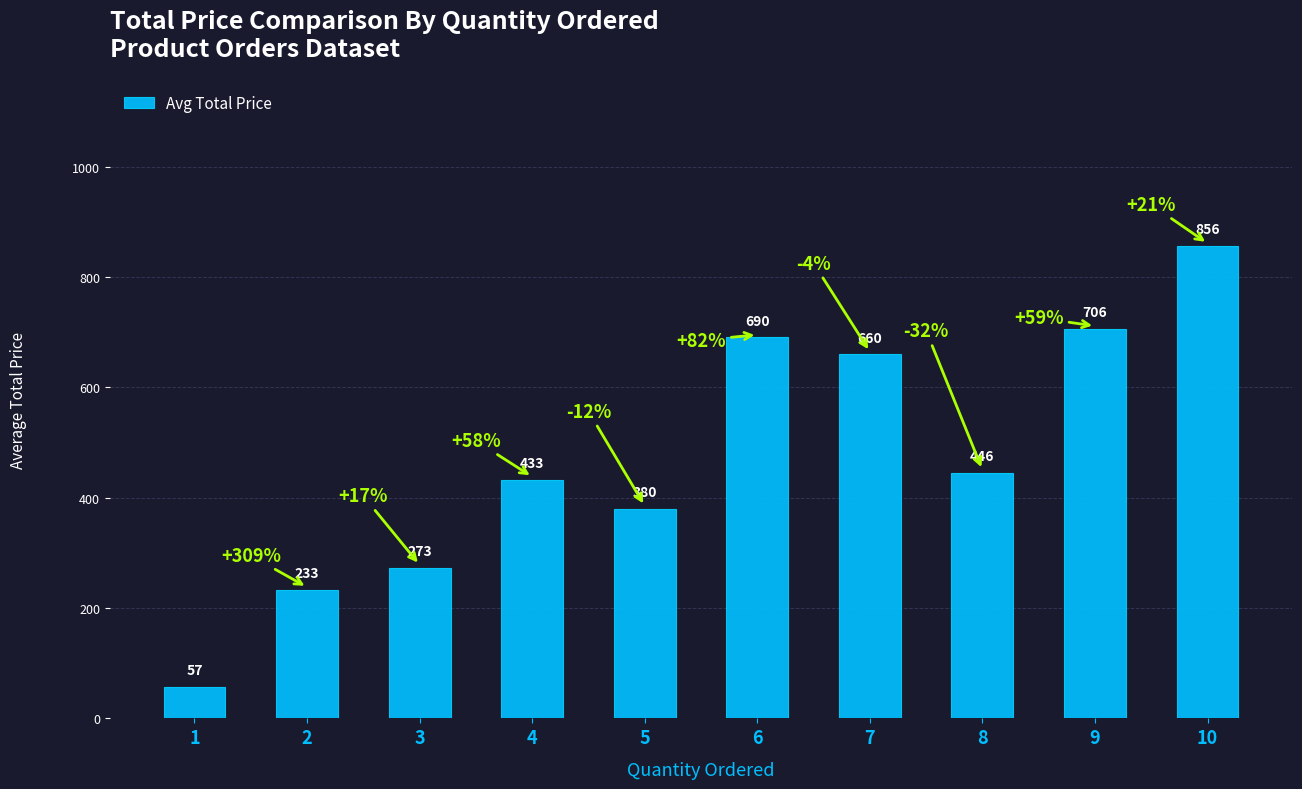

Which label corresponds to the largest value in the chart?

10